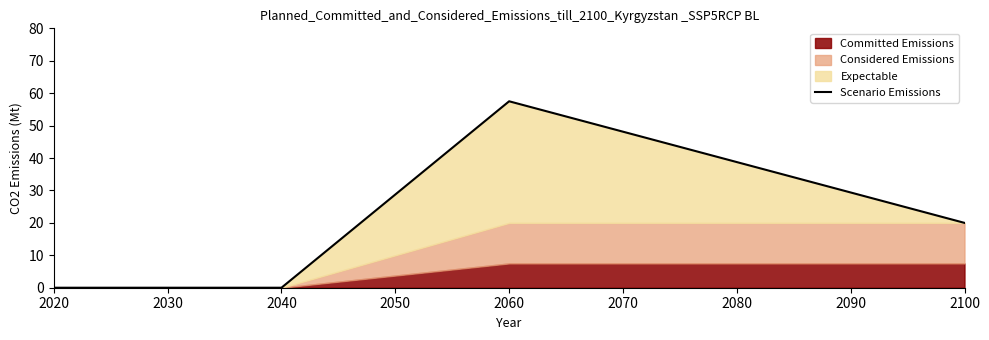

Is it true that the value at 2020 is 0.0?

True